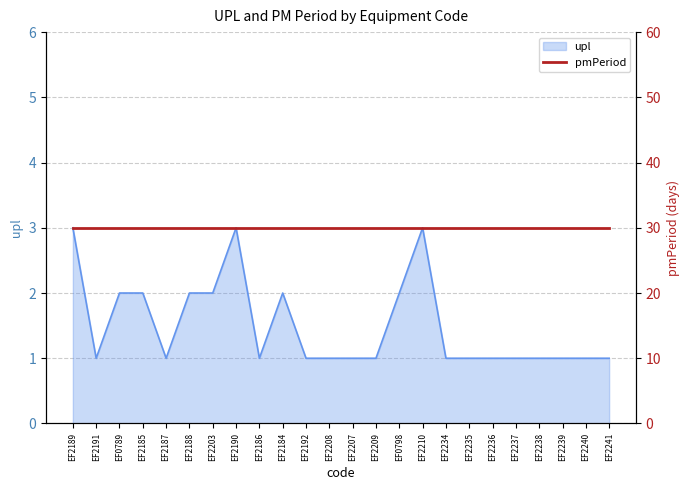

At which category does the chart reach its minimum across all series?

EF2191